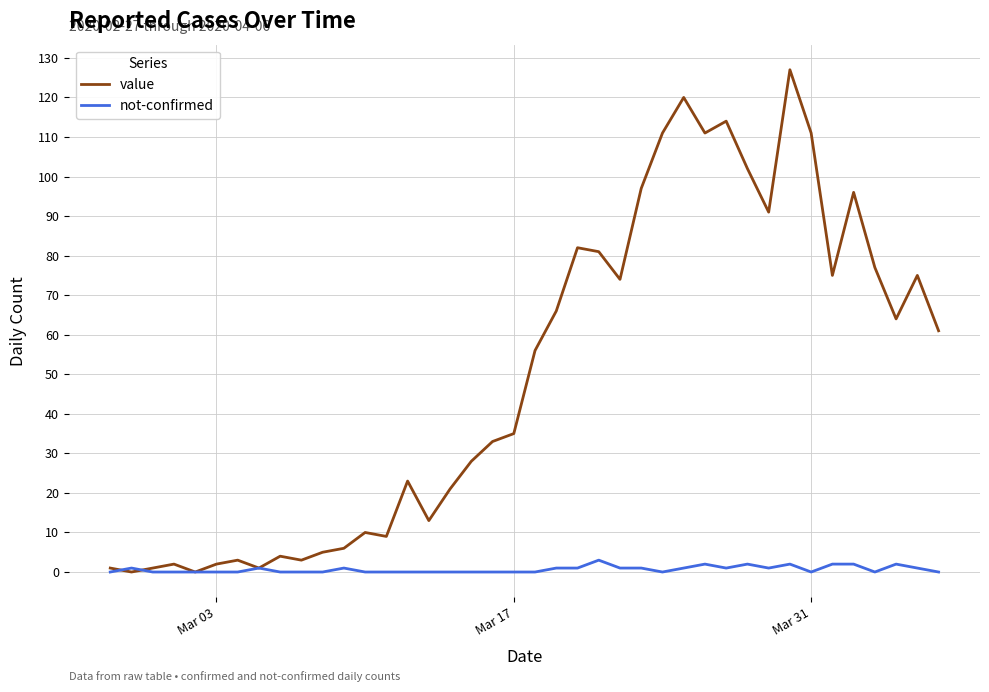

Which series has the largest total across all categories?

value